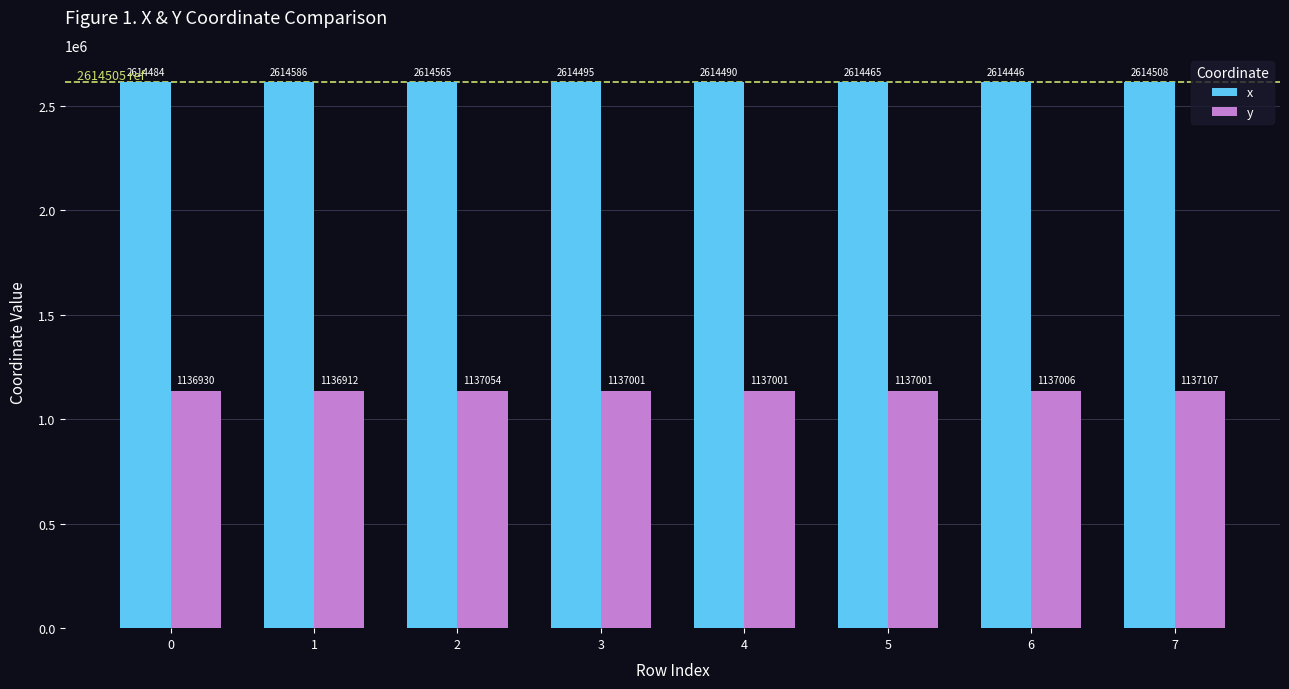

Count the number of categories in the chart.

8